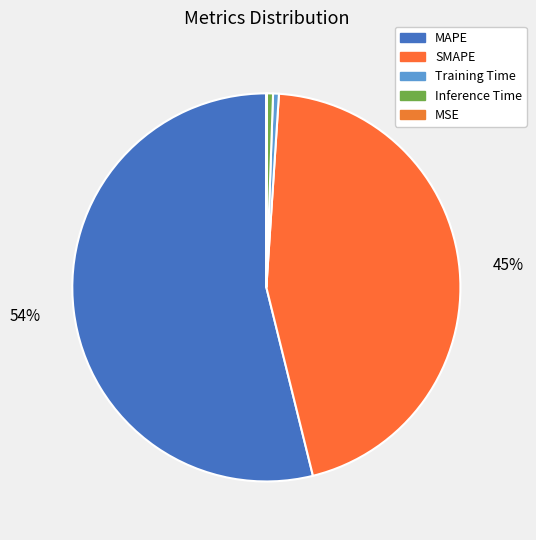

How many segments does this pie chart have?

5